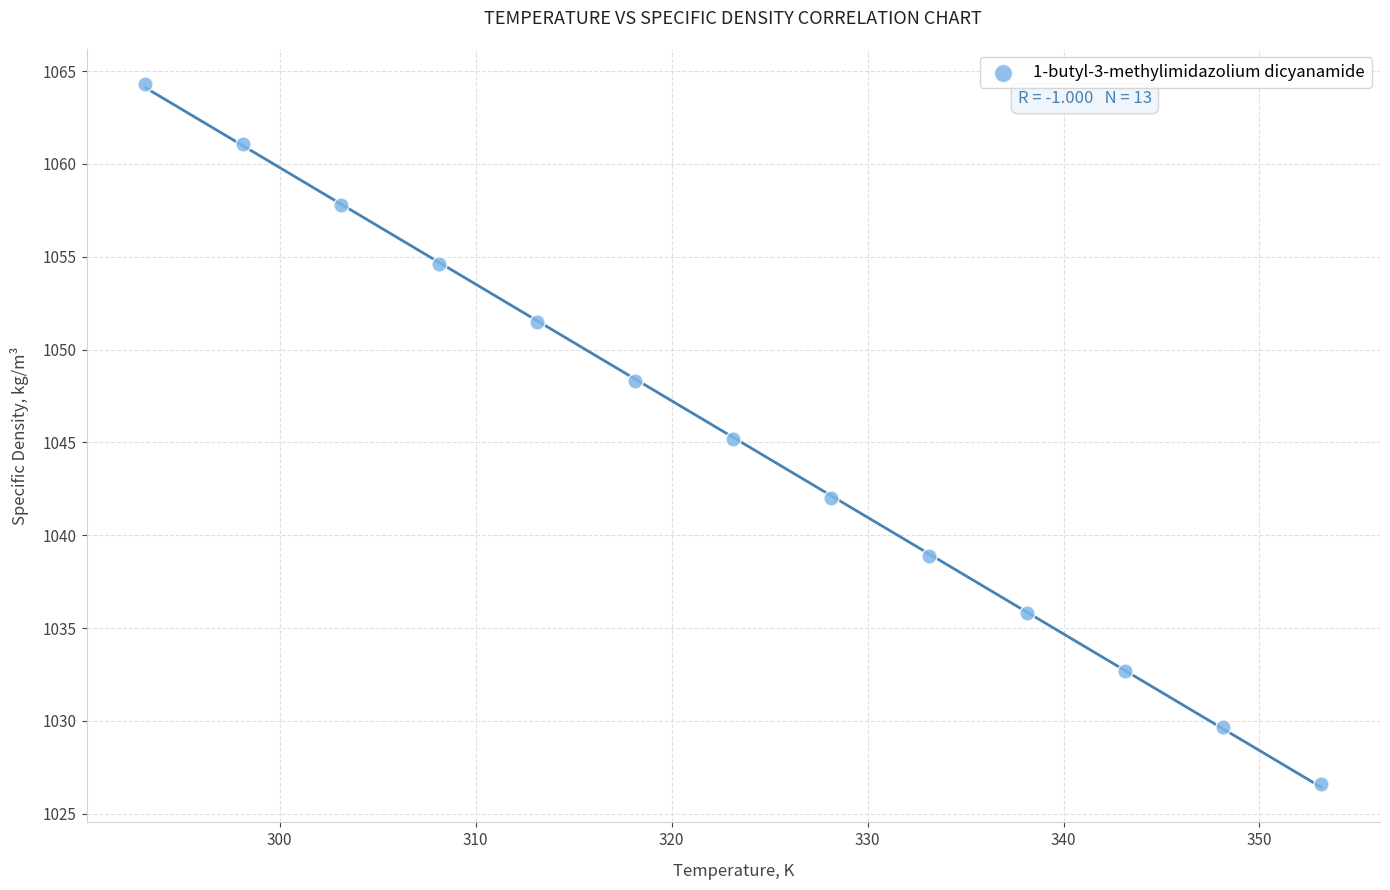

What is the range of X values (max minus min)?

60.0